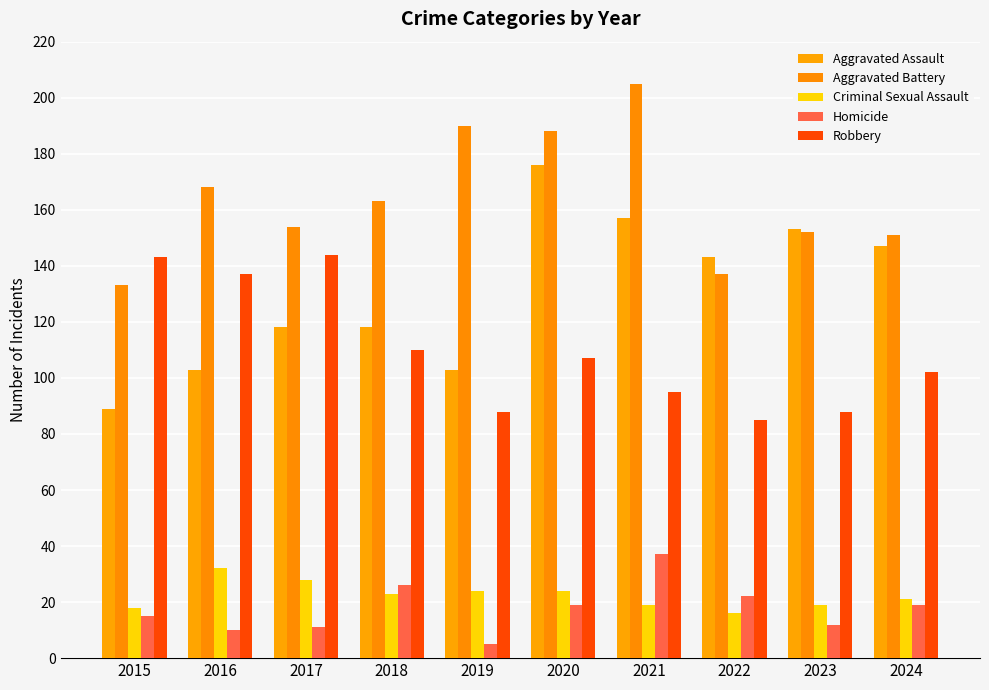

How many distinct data groups are displayed?

5